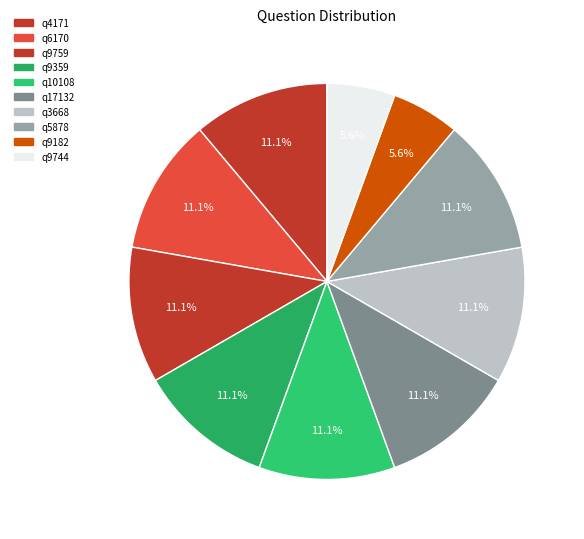

Between q3668 and q6170, which is larger?

q3668